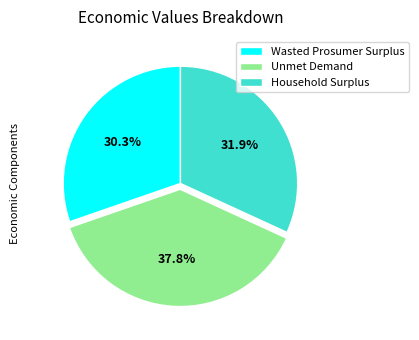

Which category has the smallest portion of the pie?

Wasted Prosumer Surplus